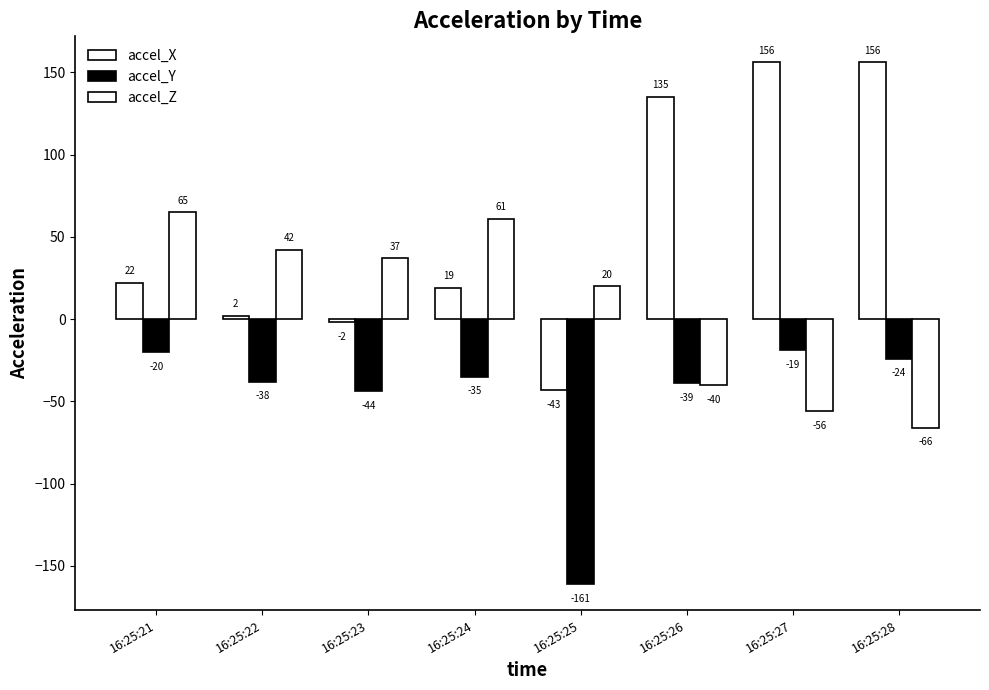

Which series has the largest total across all categories?

accel_X